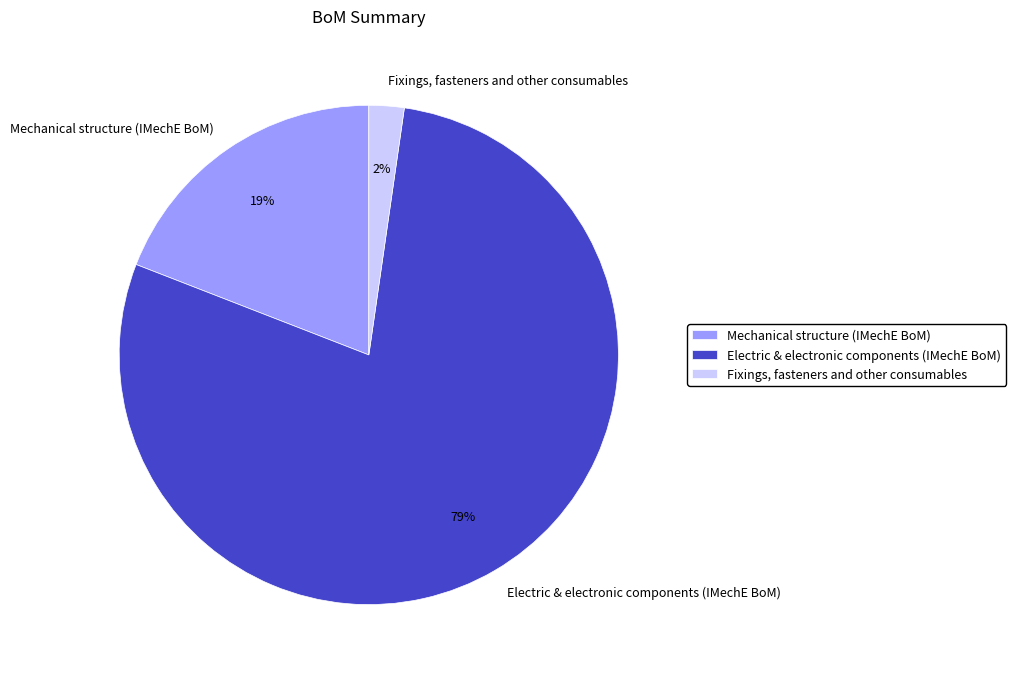

Between Mechanical structure (IMechE BoM) and Electric & electronic components (IMechE BoM), which is larger?

Electric & electronic components (IMechE BoM)